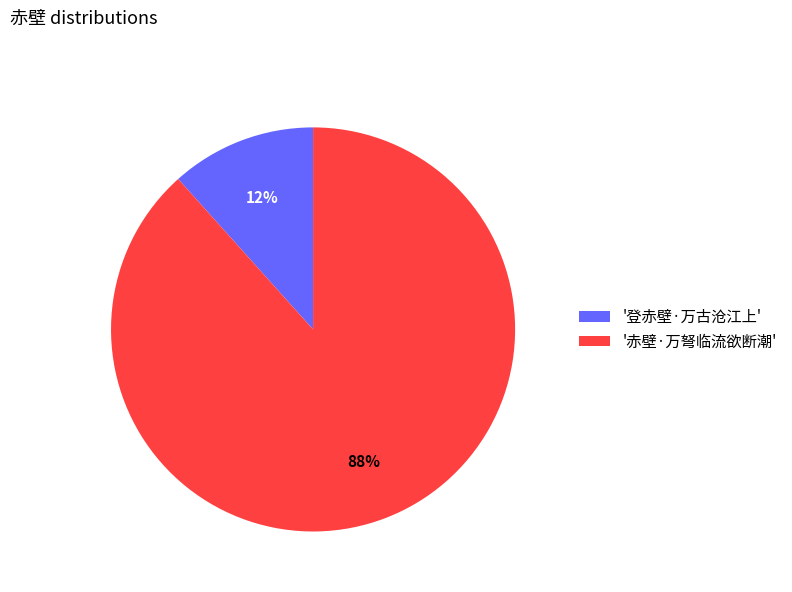

Rank the categories by value from highest to lowest.

'赤壁·万弩临流欲断潮', '登赤壁·万古沧江上'